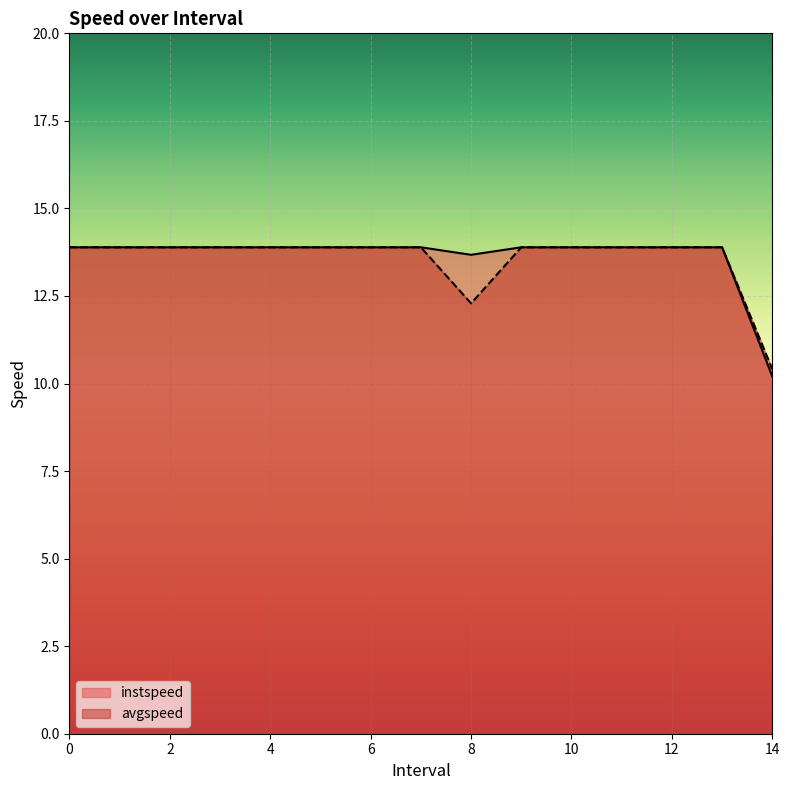

What is the difference between the maximum and minimum values in the instspeed series?

3.7